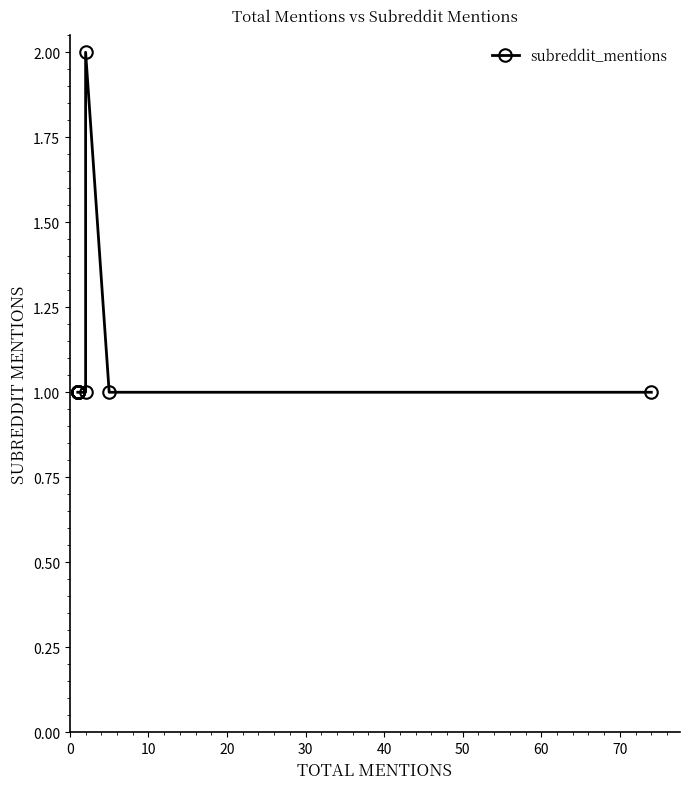

What is the maximum value shown in the chart?

2